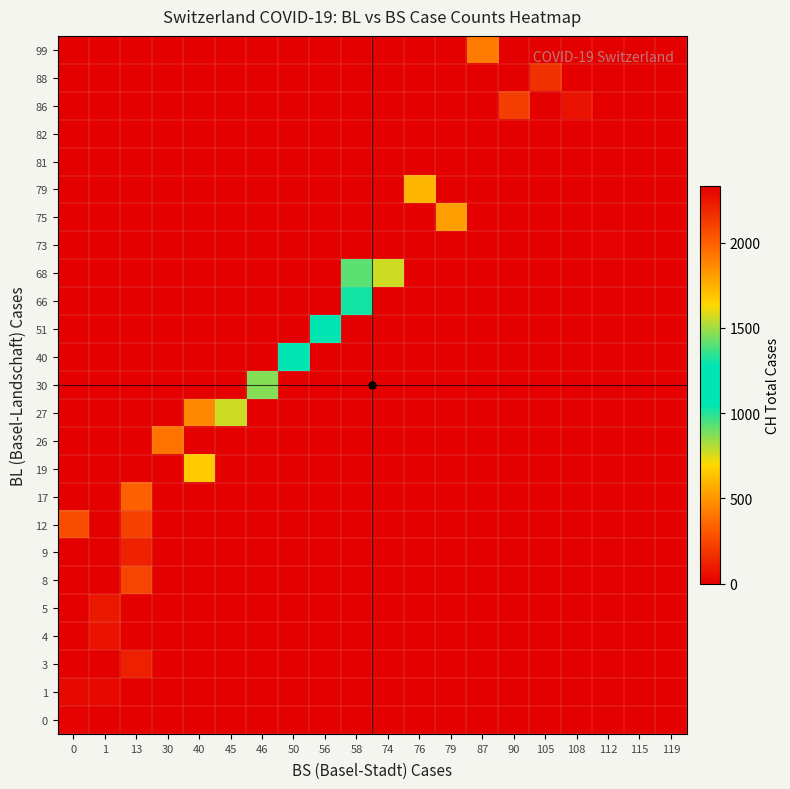

How many series are shown in this chart?

25